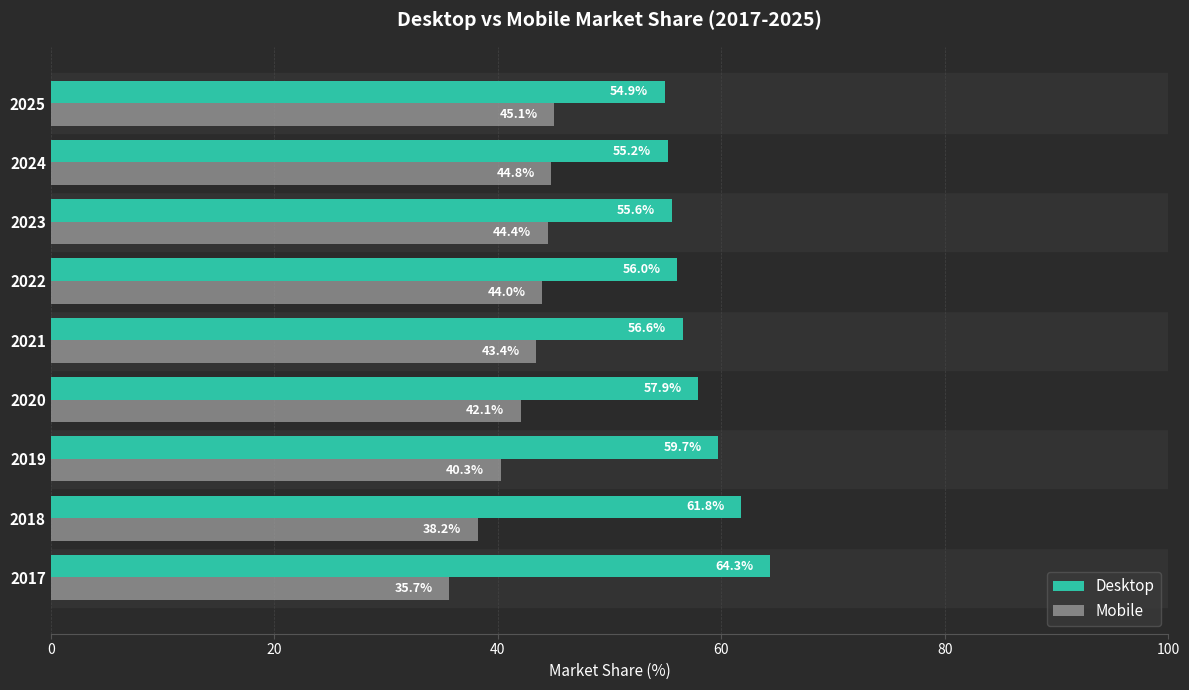

At how many categories does at least one series exceed 41?

9